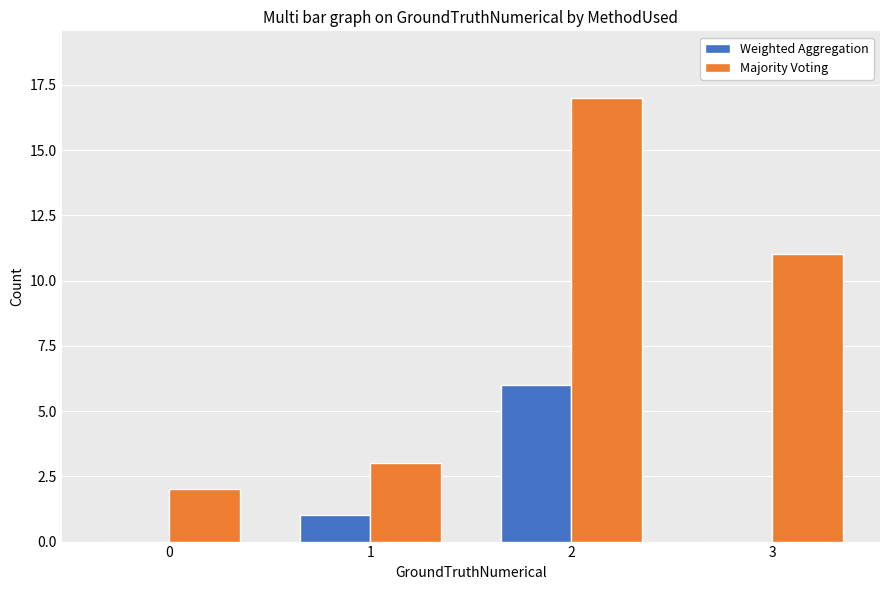

Reading left to right, extract all data points from this chart.

Weighted Aggregation: 0=0	1=1	2=6	3=0
Majority Voting: 0=2	1=3	2=17	3=11